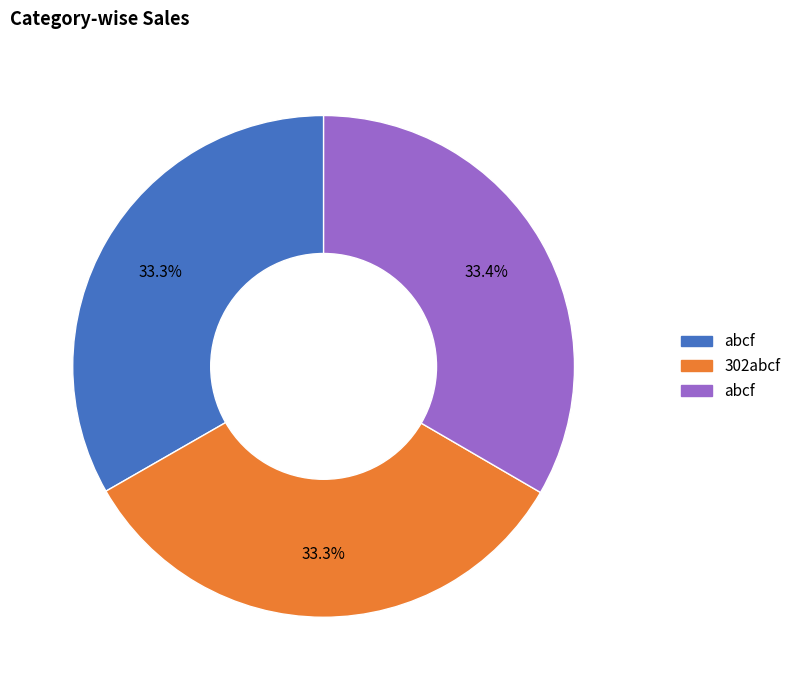

Is there a majority slice in this chart?

No